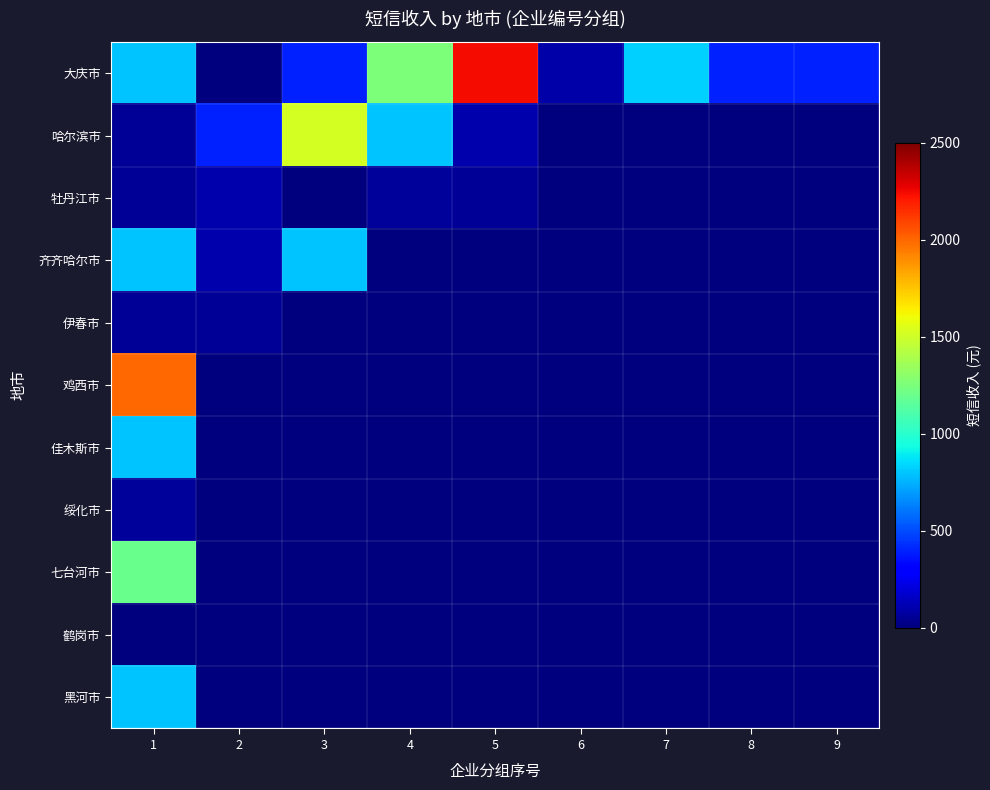

Reading left to right, transcribe all the data shown in this chart.

大庆市: 1=800.0	2=0.0	3=400.0	4=1251.4	5=2242.3	6=88.3	7=822.9	8=400.0	9=400.0
哈尔滨市: 1=50.0	2=400.0	3=1518.6	4=800.0	5=100.0	6=8.8	7=0.0	8=0.0	9=0.0
牡丹江市: 1=50.0	2=103.0	3=0.0	4=59.6	5=50.0	6=0.0	7=0.0	8=0.0	9=0.0
齐齐哈尔市: 1=800.0	2=100.0	3=800.0	4=0.0	5=0.0	6=0.0	7=0.0	8=0.0	9=0.0
伊春市: 1=50.0	2=50.0	3=0.0	4=0.0	5=0.0	6=0.0	7=0.0	8=0.0	9=0.0
鸡西市: 1=2000.0	2=0.0	3=0.0	4=0.0	5=0.0	6=0.0	7=0.0	8=0.0	9=0.0
佳木斯市: 1=800.0	2=0.0	3=0.0	4=0.0	5=0.0	6=0.0	7=0.0	8=0.0	9=0.0
绥化市: 1=63.7	2=0.0	3=0.0	4=0.0	5=0.0	6=0.0	7=0.0	8=0.0	9=0.0
七台河市: 1=1200.0	2=0.0	3=0.0	4=0.0	5=0.0	6=0.0	7=0.0	8=0.0	9=0.0
鹤岗市: 1=0.0	2=0.0	3=0.0	4=0.0	5=0.0	6=0.0	7=0.0	8=0.0	9=0.0
黑河市: 1=800.0	2=0.0	3=0.0	4=0.0	5=0.0	6=0.0	7=0.0	8=0.0	9=0.0